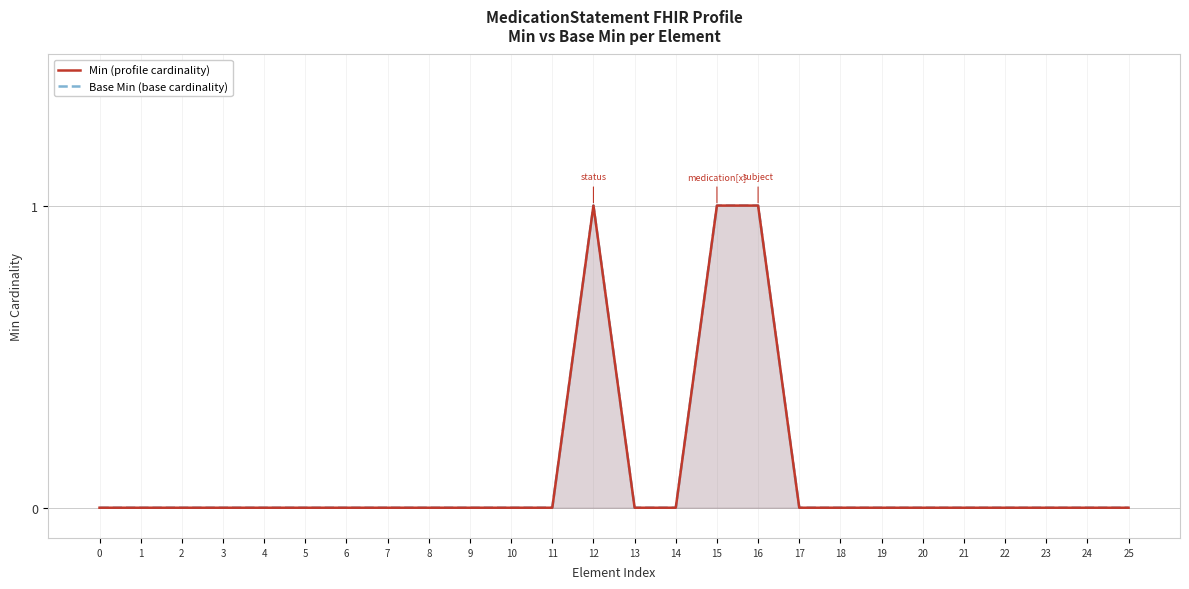

True or false: Base Min (base cardinality) and Min (profile cardinality) intersect in this chart.

False